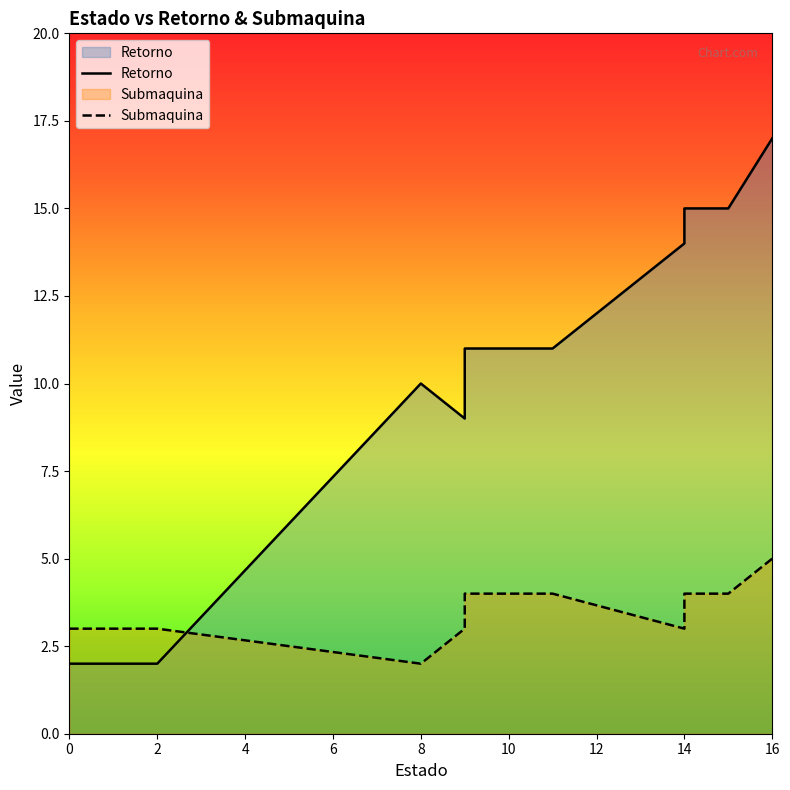

Count the number of categories in the chart.

10